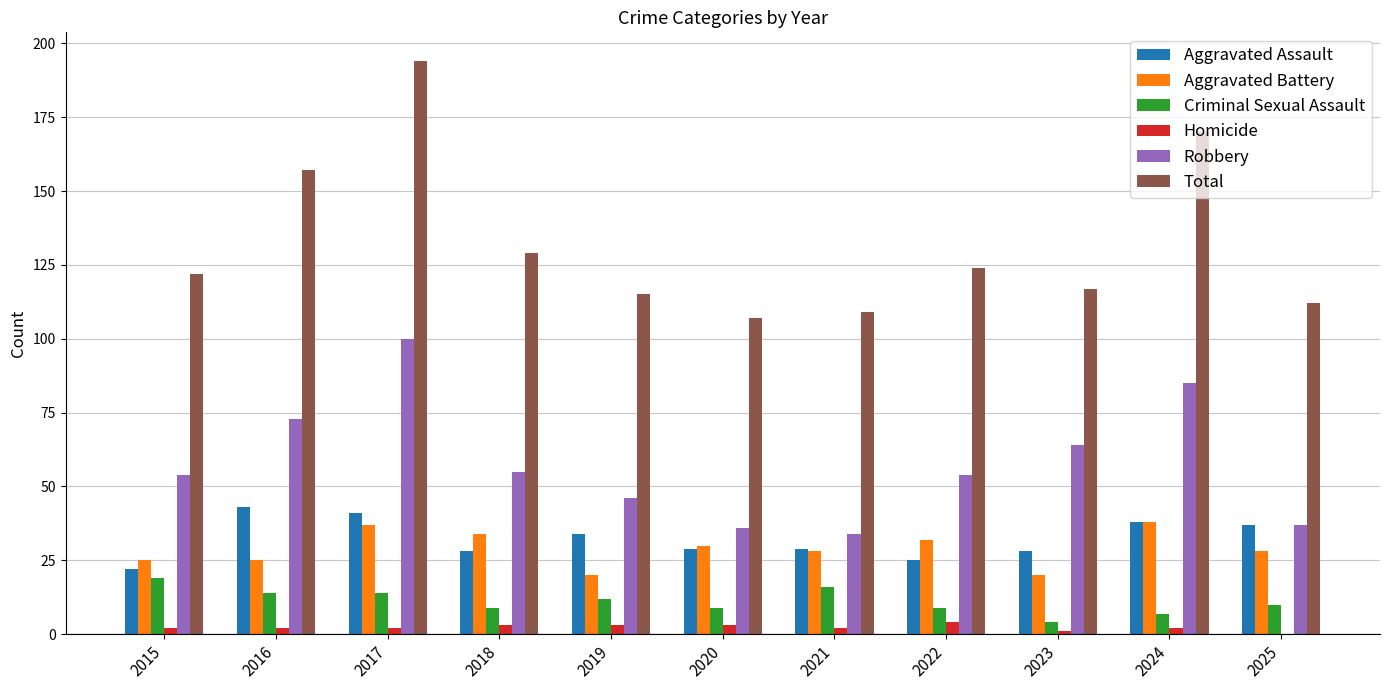

What value does the Robbery series have at 2015, to the nearest 10?

50